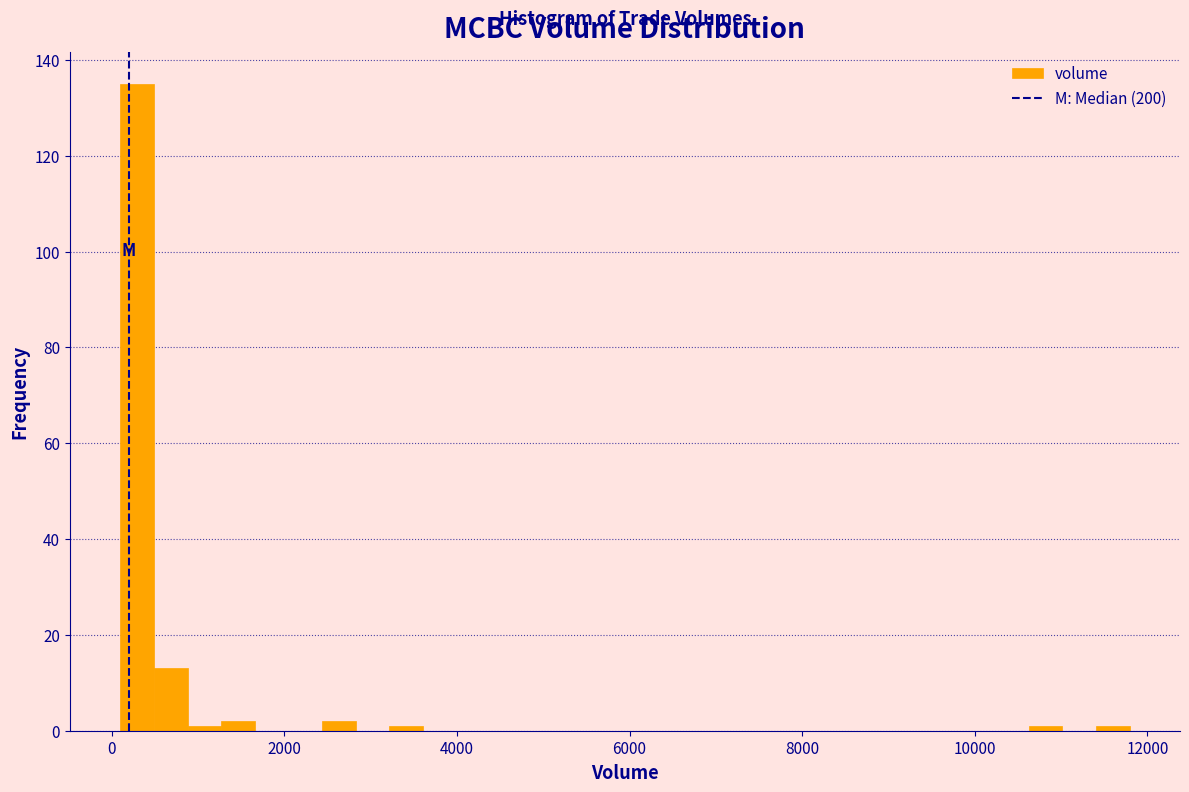

Read against the x-axis, roughly where is the centre of the tallest bar?

200